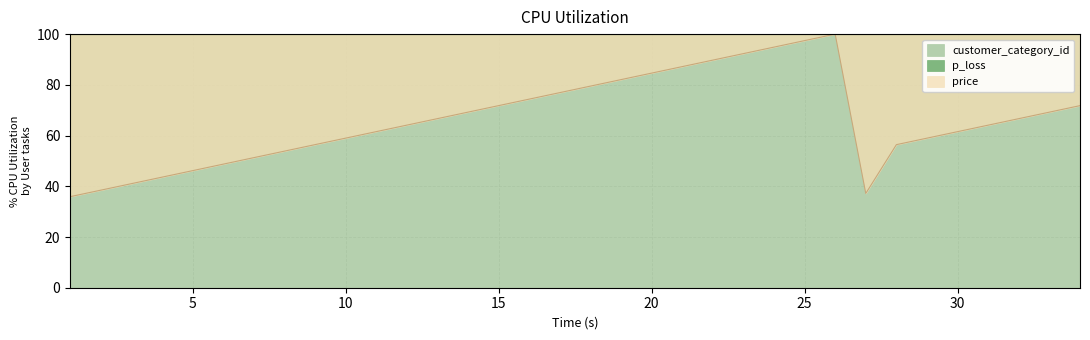

True or false: p_loss has more than 0 points higher than both neighbors.

True